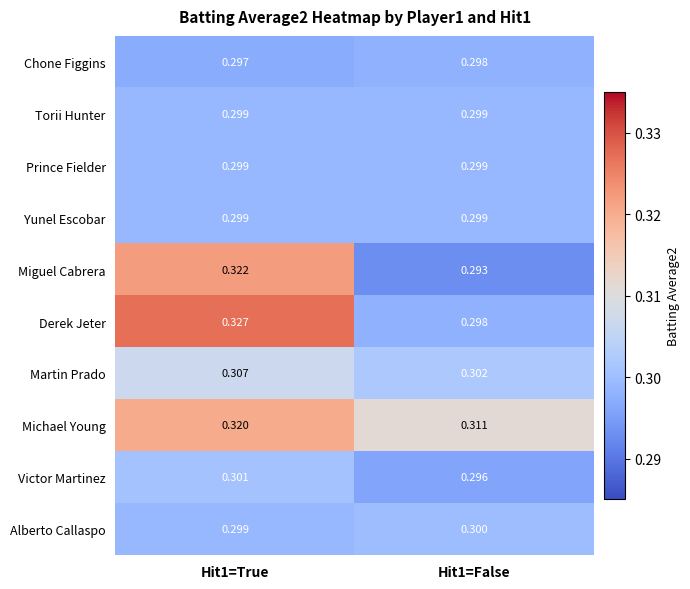

Which series has the largest total across all categories?

Michael Young